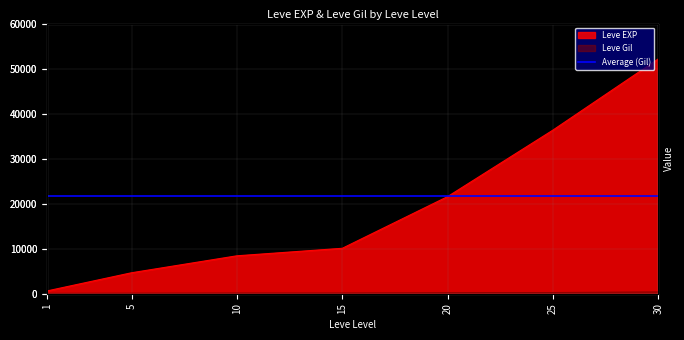

Which category has the highest value in the Leve Gil series?

30